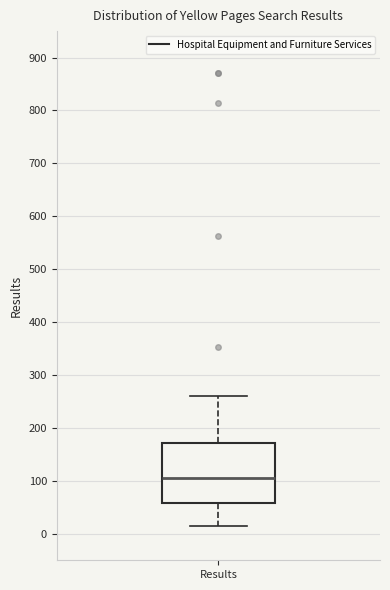

Read this box plot against the y-axis: the position of the median line, the range covered by the box, and the ends of both whiskers. The values are not printed on the chart, so give them approximately, as read against the axis.

median 110, box 60 to 170, whiskers 20 to 260